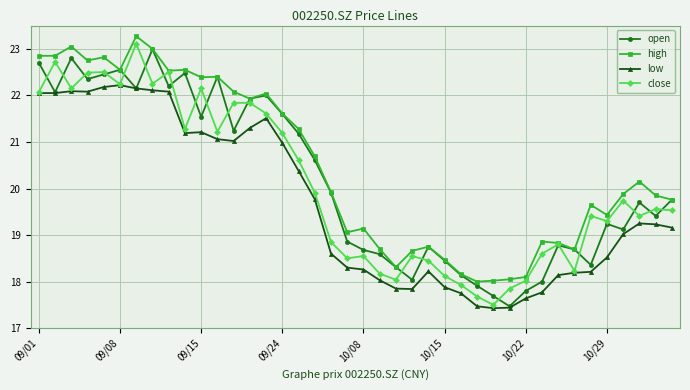

How many lines are shown in the chart?

4